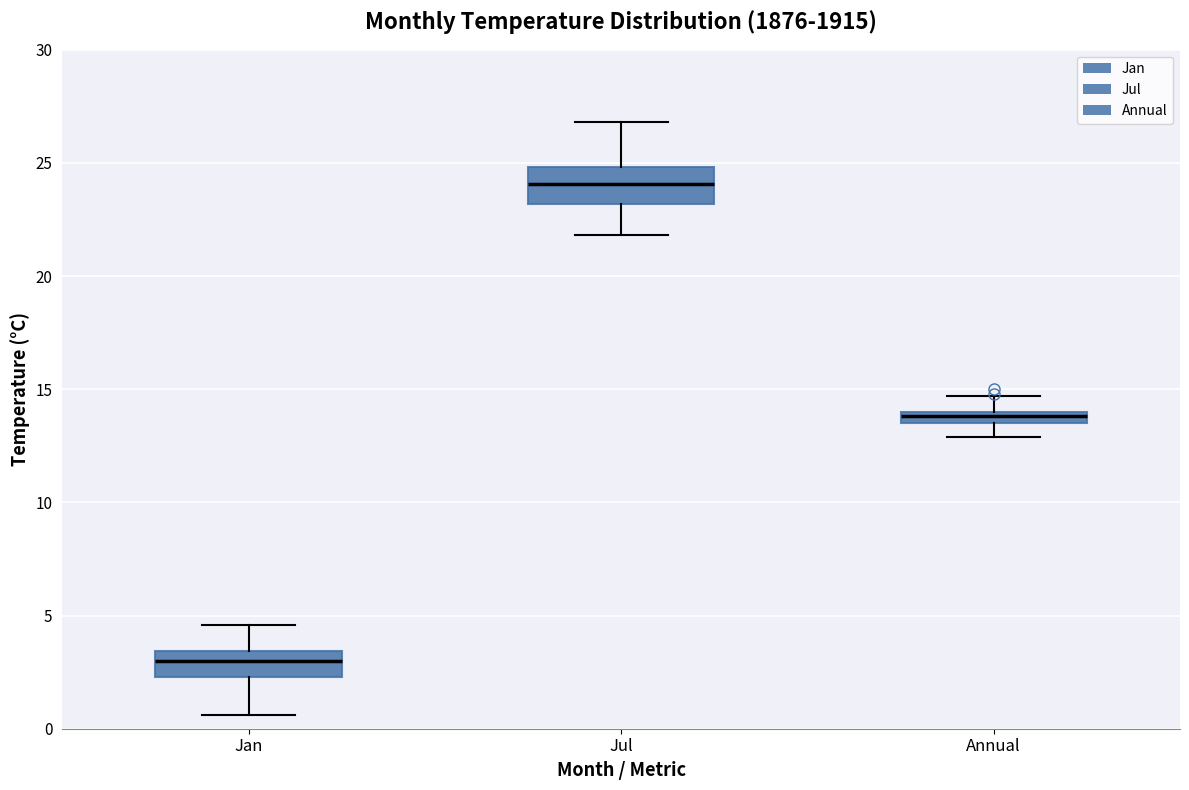

Where does the median line of the box for Jan sit on the y-axis? The values are not printed on the chart, so give them approximately, as read against the axis.

3.0